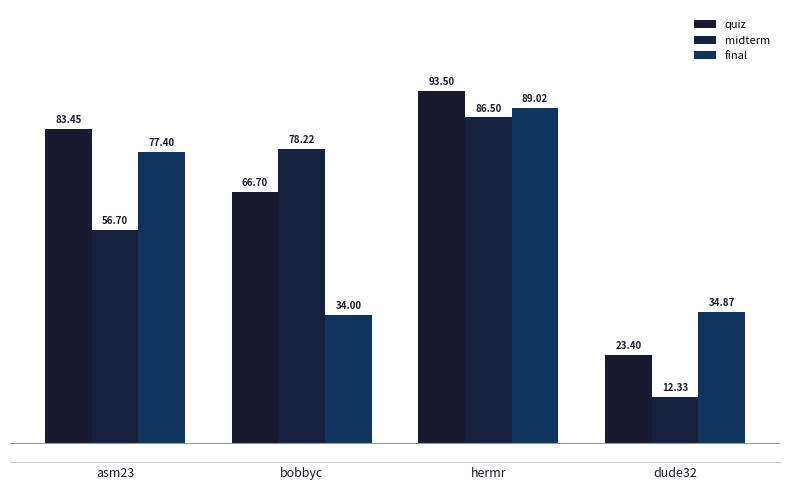

What are all the series names shown in the legend?

quiz, midterm, final